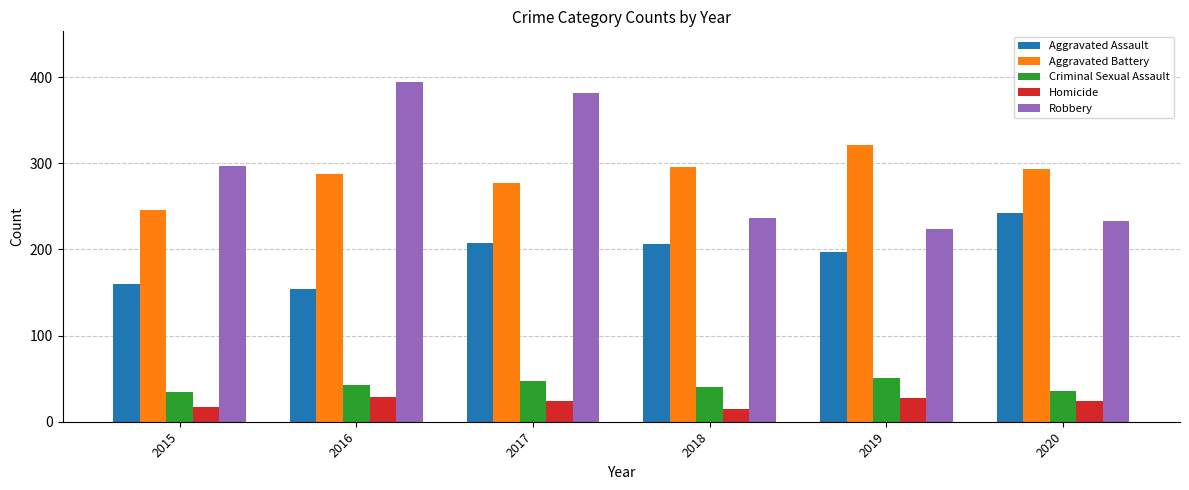

What is the average value of the Robbery series?

294